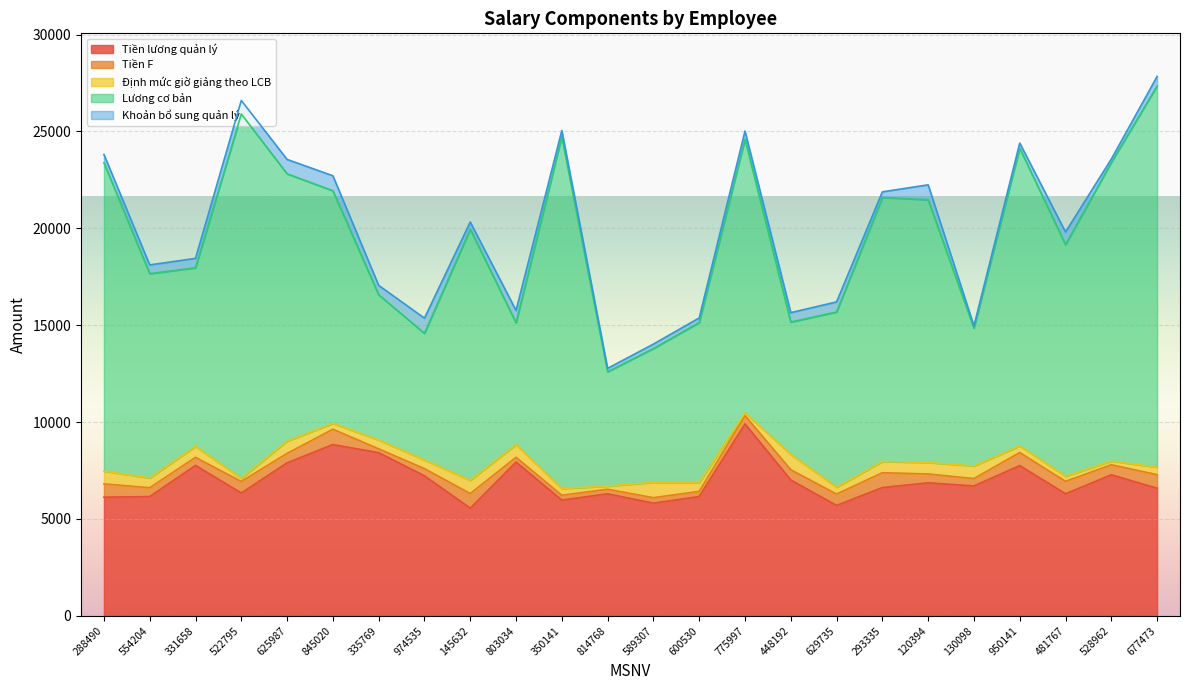

Where is the first local maximum for Tiền lương quản lý?

331658